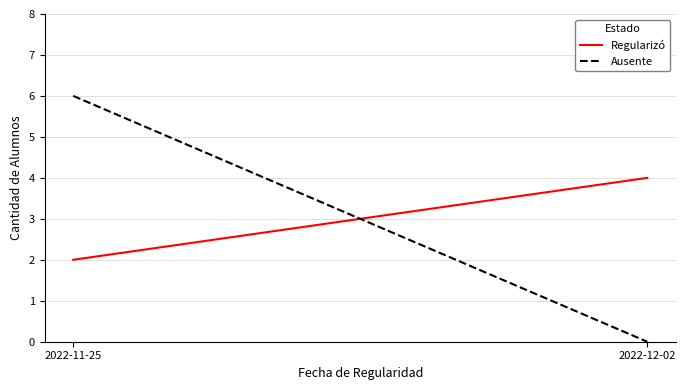

Which series has the largest range (max minus min)?

Ausente